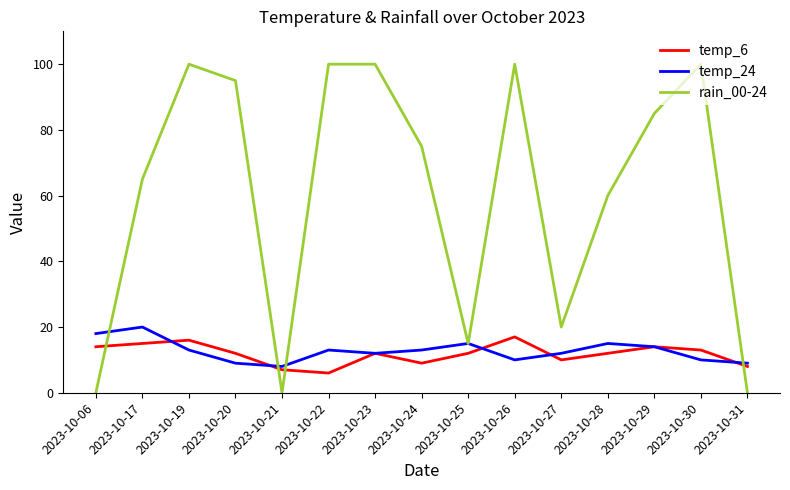

How many intersections are there between temp_6 and rain_00-24?

4